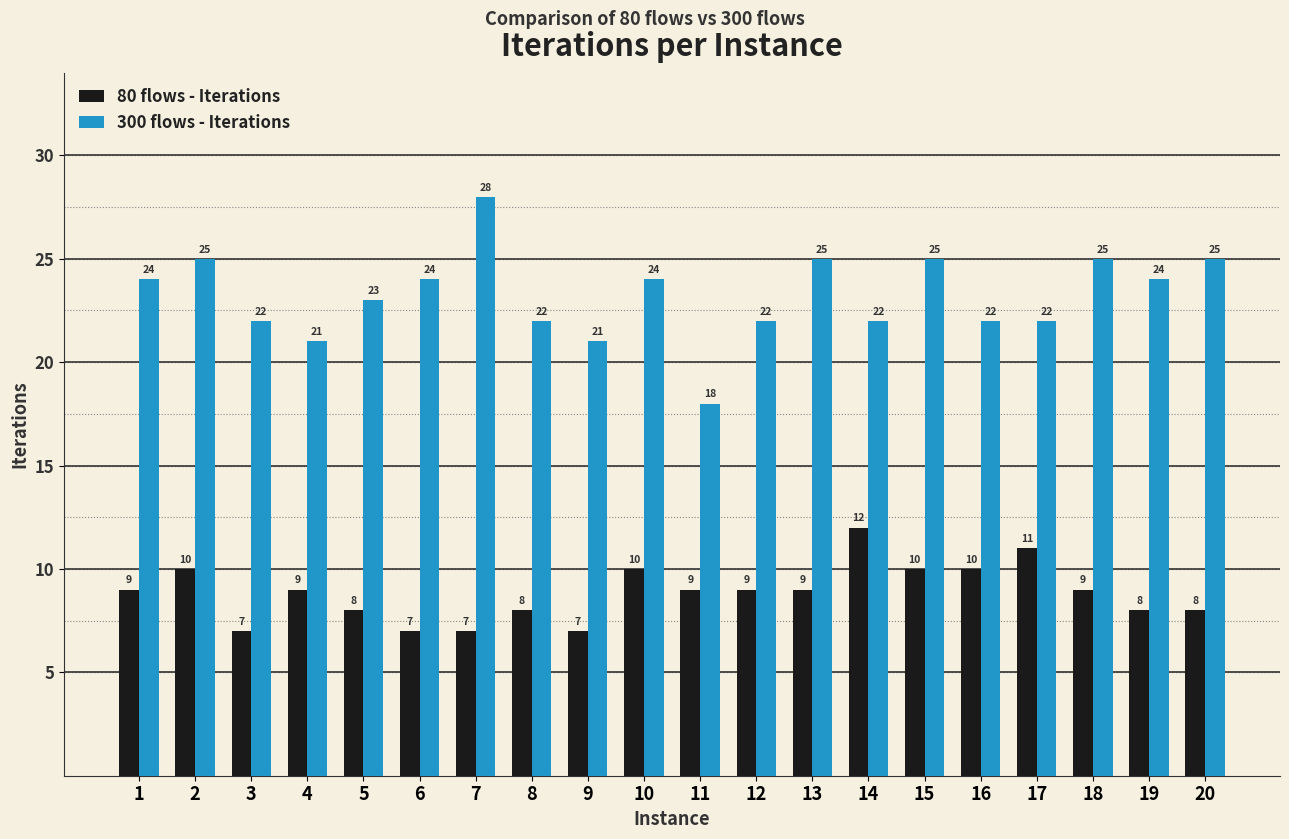

Reading left to right, list all the values displayed in this chart.

80 flows - Iterations: 1=9	2=10	3=7	4=9	5=8	6=7	7=7	8=8	9=7	10=10	11=9	12=9	13=9	14=12	15=10	16=10	17=11	18=9	19=8	20=8
300 flows - Iterations: 1=24	2=25	3=22	4=21	5=23	6=24	7=28	8=22	9=21	10=24	11=18	12=22	13=25	14=22	15=25	16=22	17=22	18=25	19=24	20=25